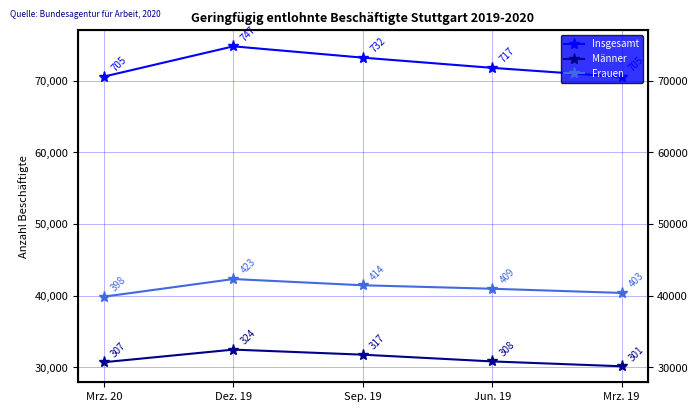

Rank the series by their average value, from highest to lowest.

Insgesamt, Frauen, Männer